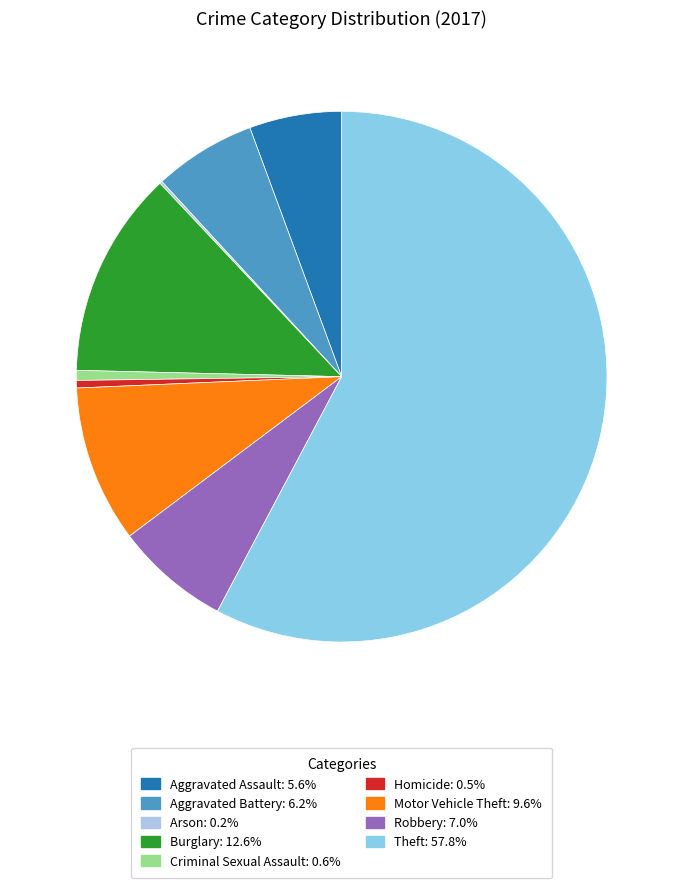

Does Theft account for over 50% of the chart?

Yes